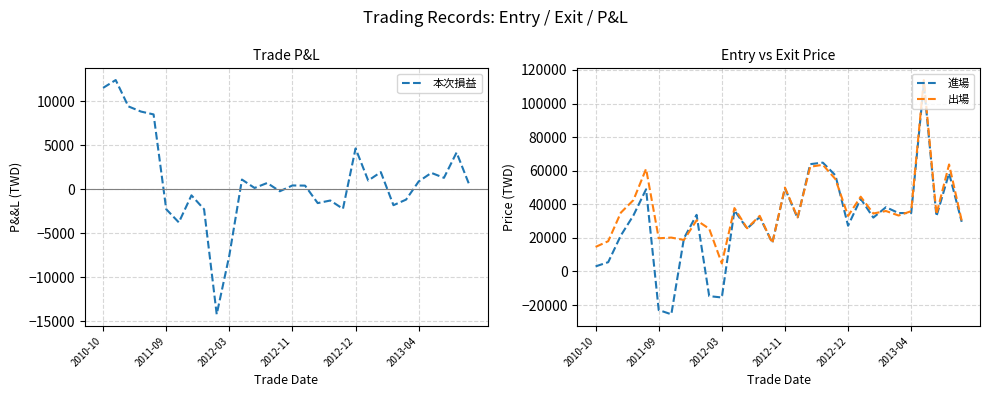

What is the highest value of the 出場 series?

113994